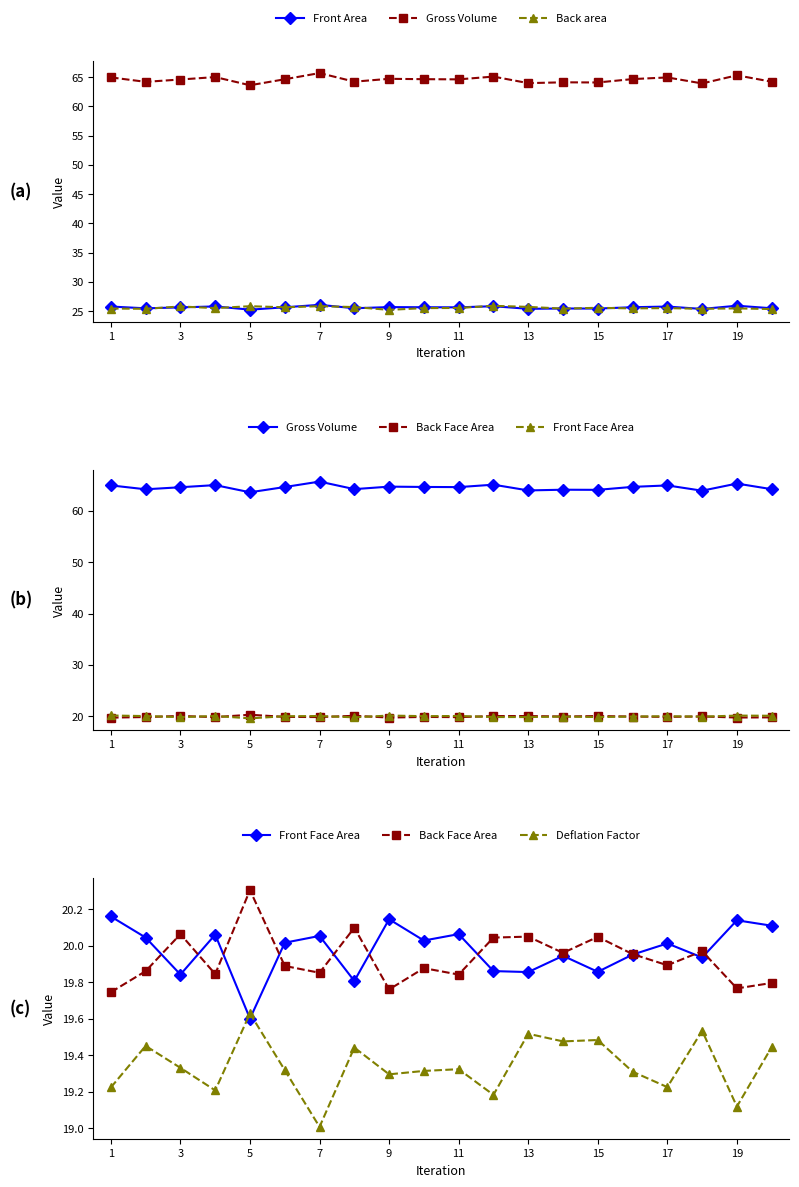

Does the chart display data point markers on the line(s)?

Yes